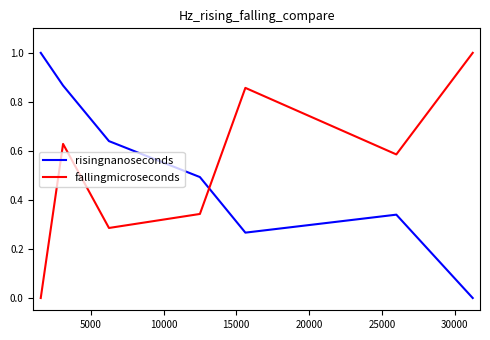

Rank the series by their average value, from lowest to highest.

risingnanoseconds, fallingmicroseconds